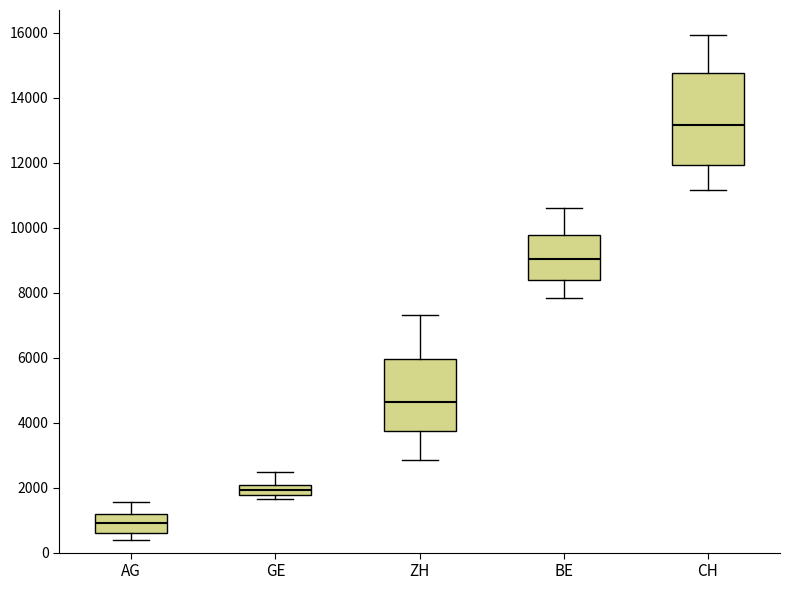

Reading left to right, read every box against the y-axis: the position of its median line, the range the box covers, and the ends of its whiskers. The values are not printed on the chart, so give them approximately, as read against the axis.

AG: median 1000, box 600 to 1200, whiskers 400 to 1600
GE: median 2000 (inside the box), box 1800 to 2000, whiskers 1600 to 2400
ZH: median 4600, box 3800 to 6000, whiskers 2800 to 7400
BE: median 9000, box 8400 to 9800, whiskers 7800 to 10600
CH: median 13200, box 12000 to 14800, whiskers 11200 to 16000